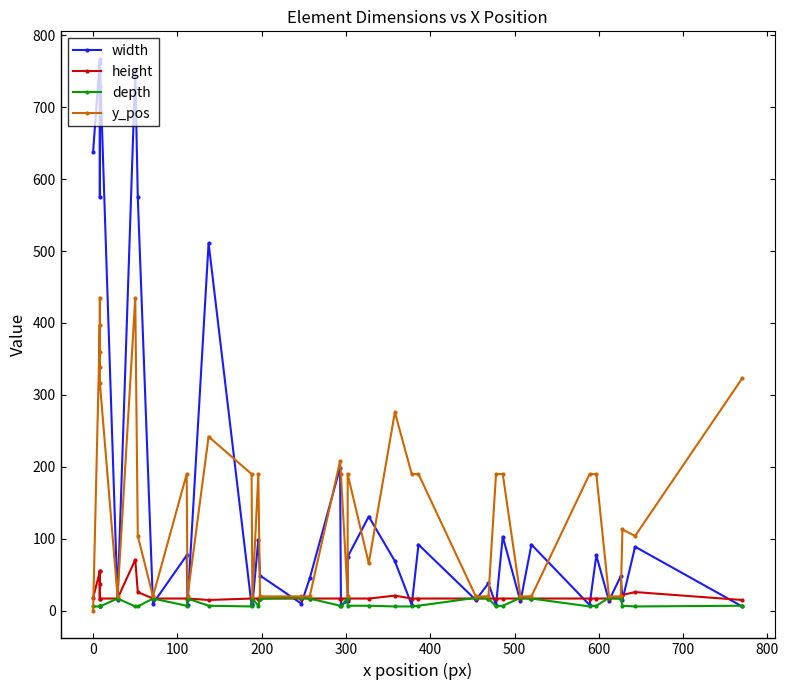

Is the value of height at 14 greater than the value of y_pos at 700?

No